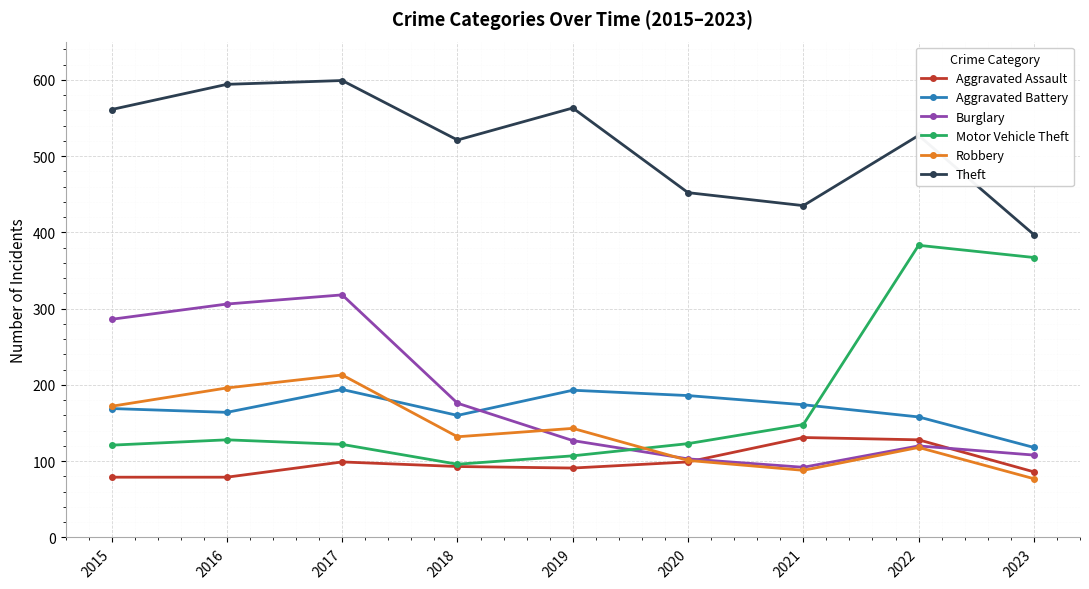

What is the sum of the Motor Vehicle Theft values at 2019 and 2021?

255